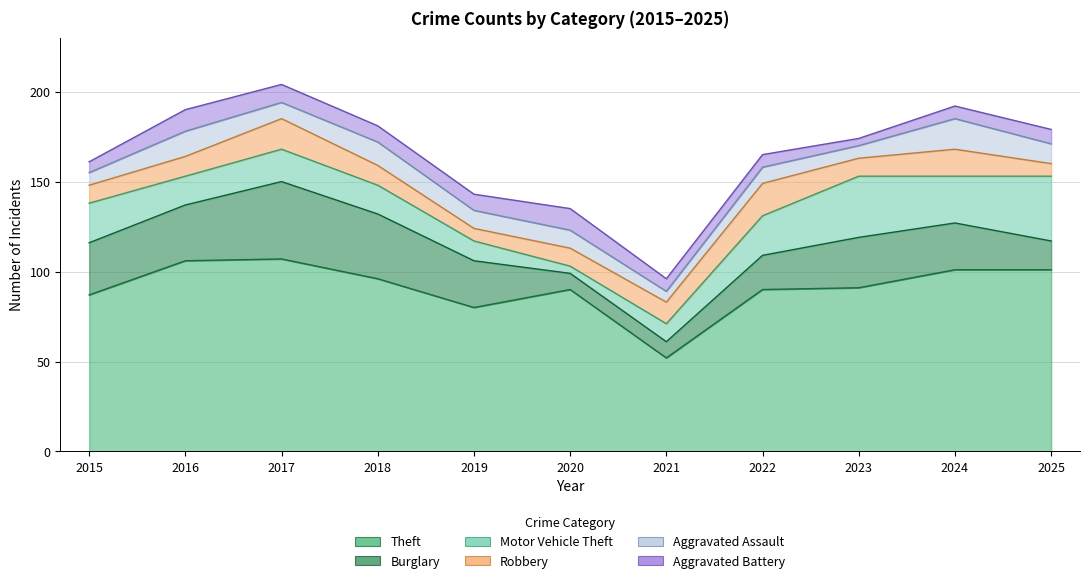

Read the Aggravated Battery value at 2016.

12